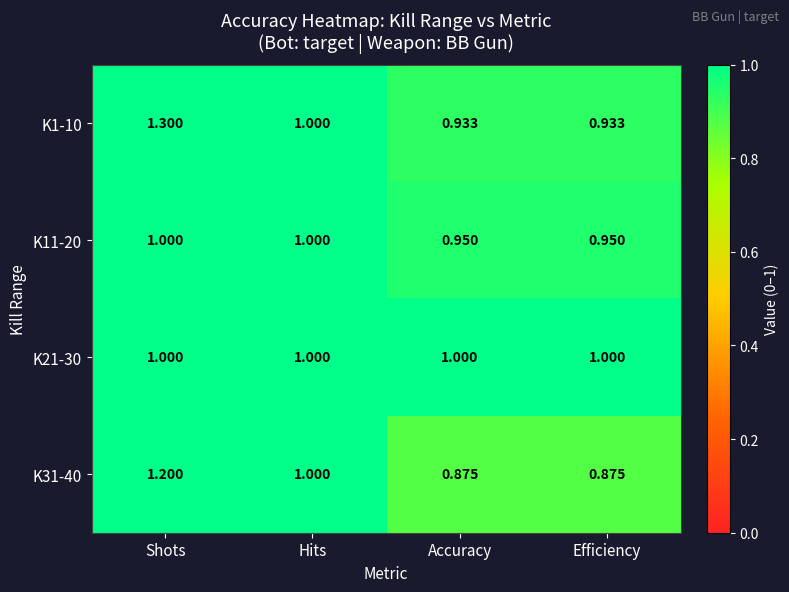

What is the difference between the highest and lowest values at Shots?

0.3